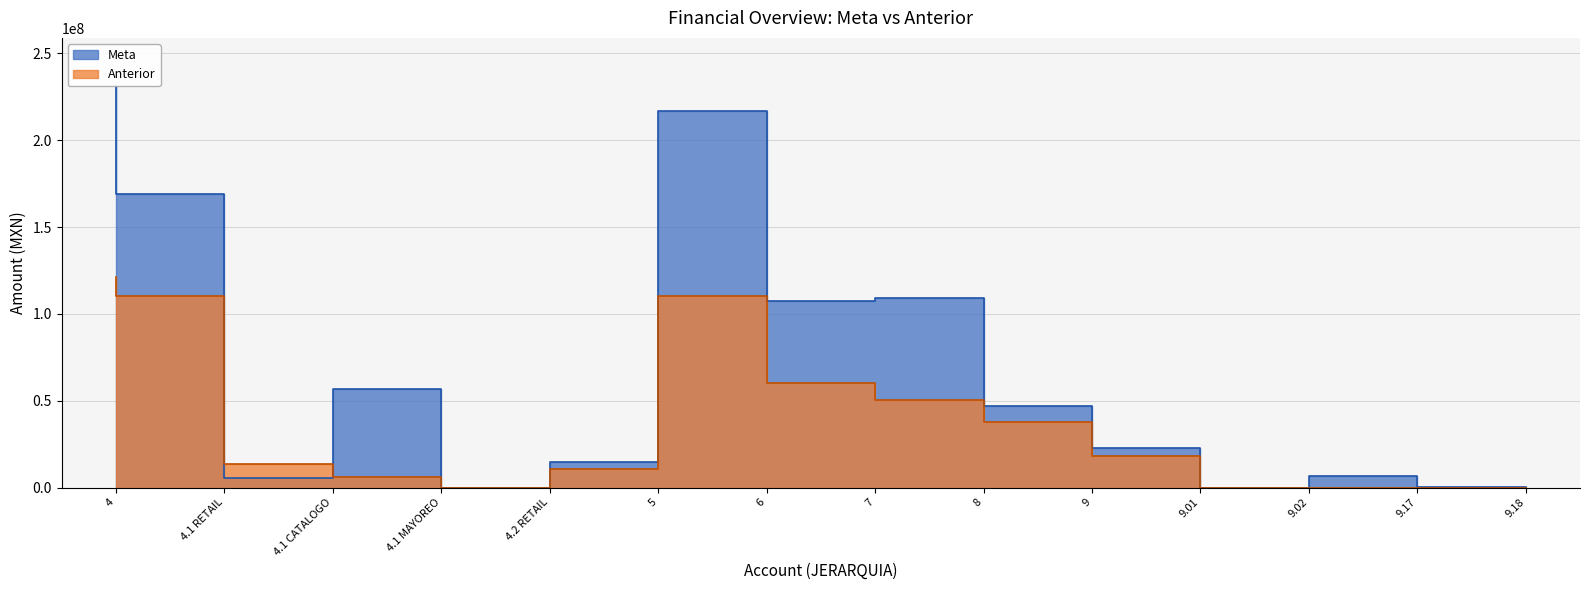

How many distinct data groups are displayed?

2